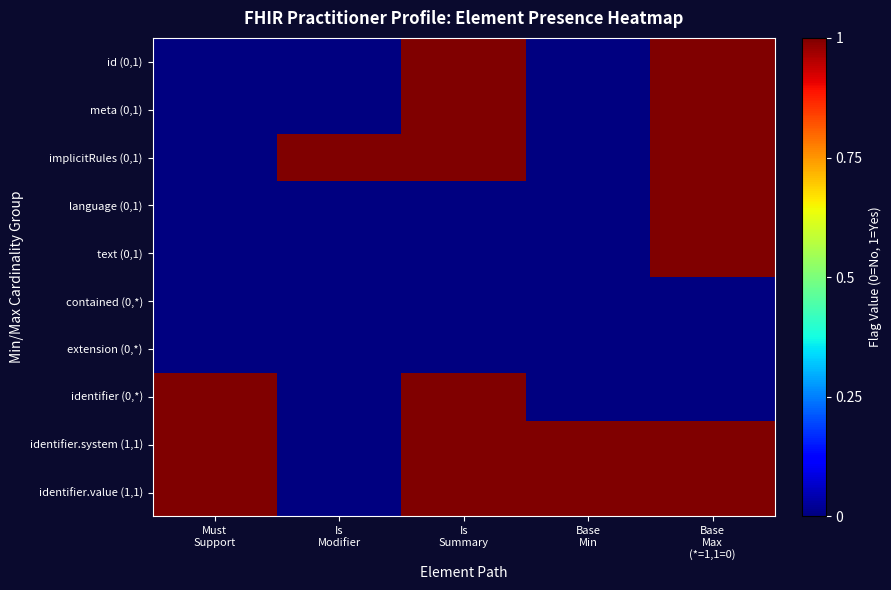

How many distinct data groups are displayed?

10